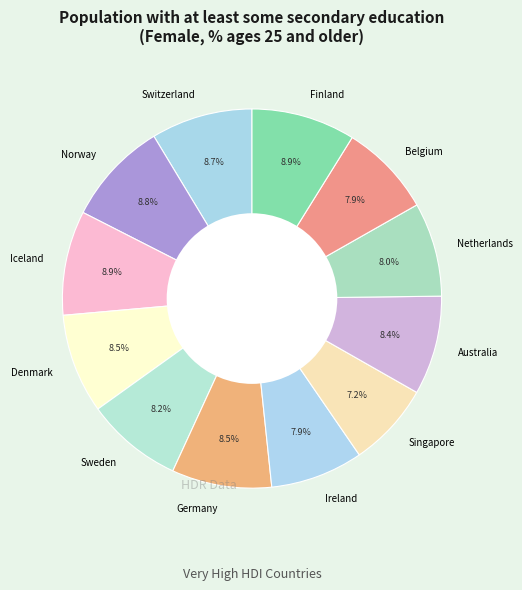

What is the ratio of the value at Denmark to the value at Iceland?

1.0